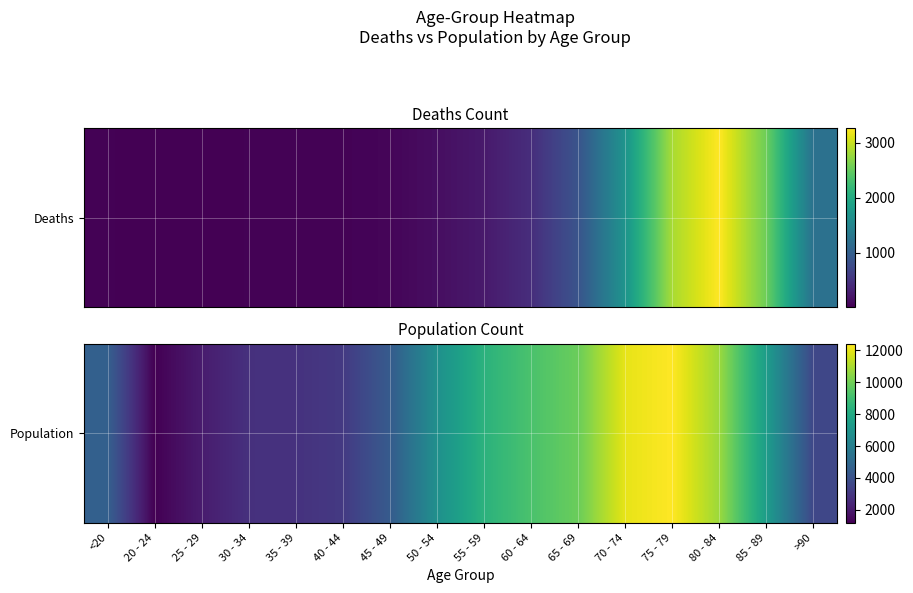

Count the number of data series in this chart.

1